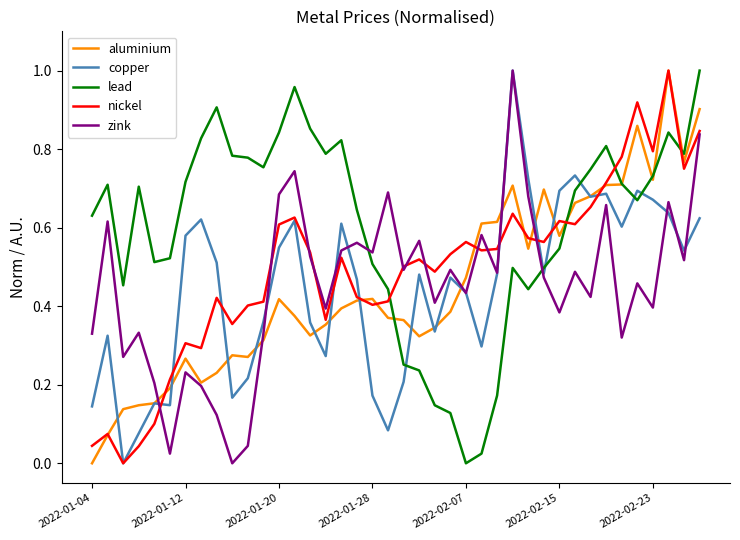

Which series has the largest total across all categories?

lead